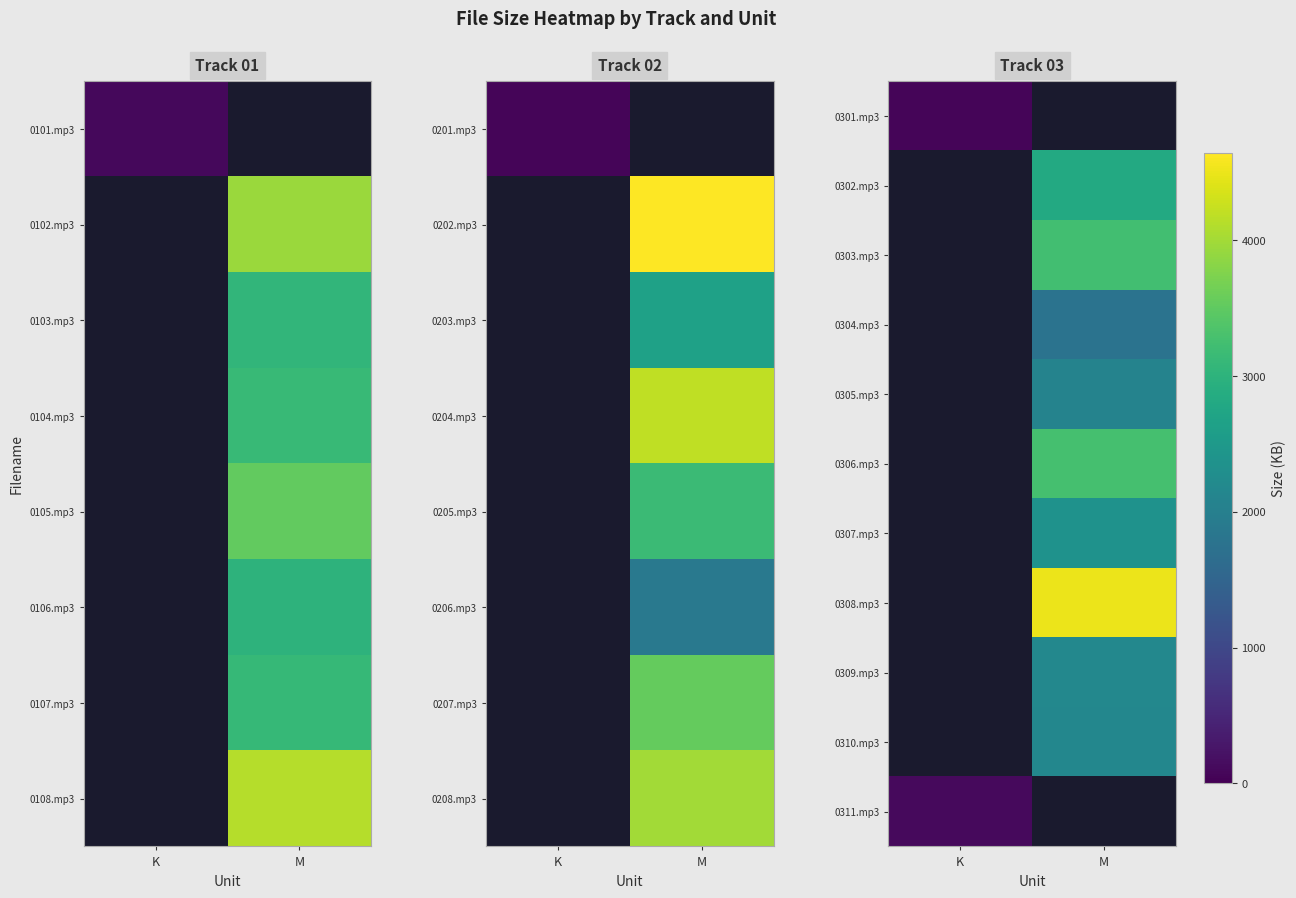

At which label does 0309.mp3 first exceed 2170?

M